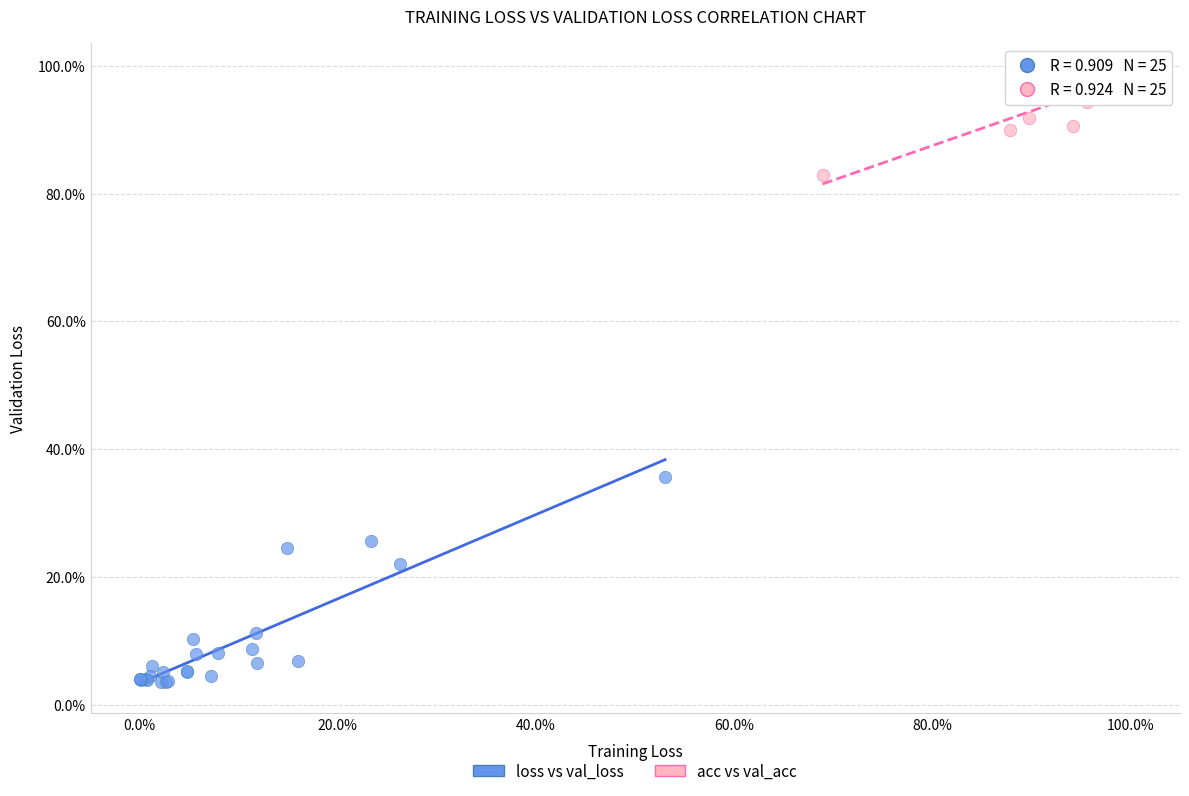

What are all the series names shown in the legend?

loss vs val_loss, acc vs val_acc